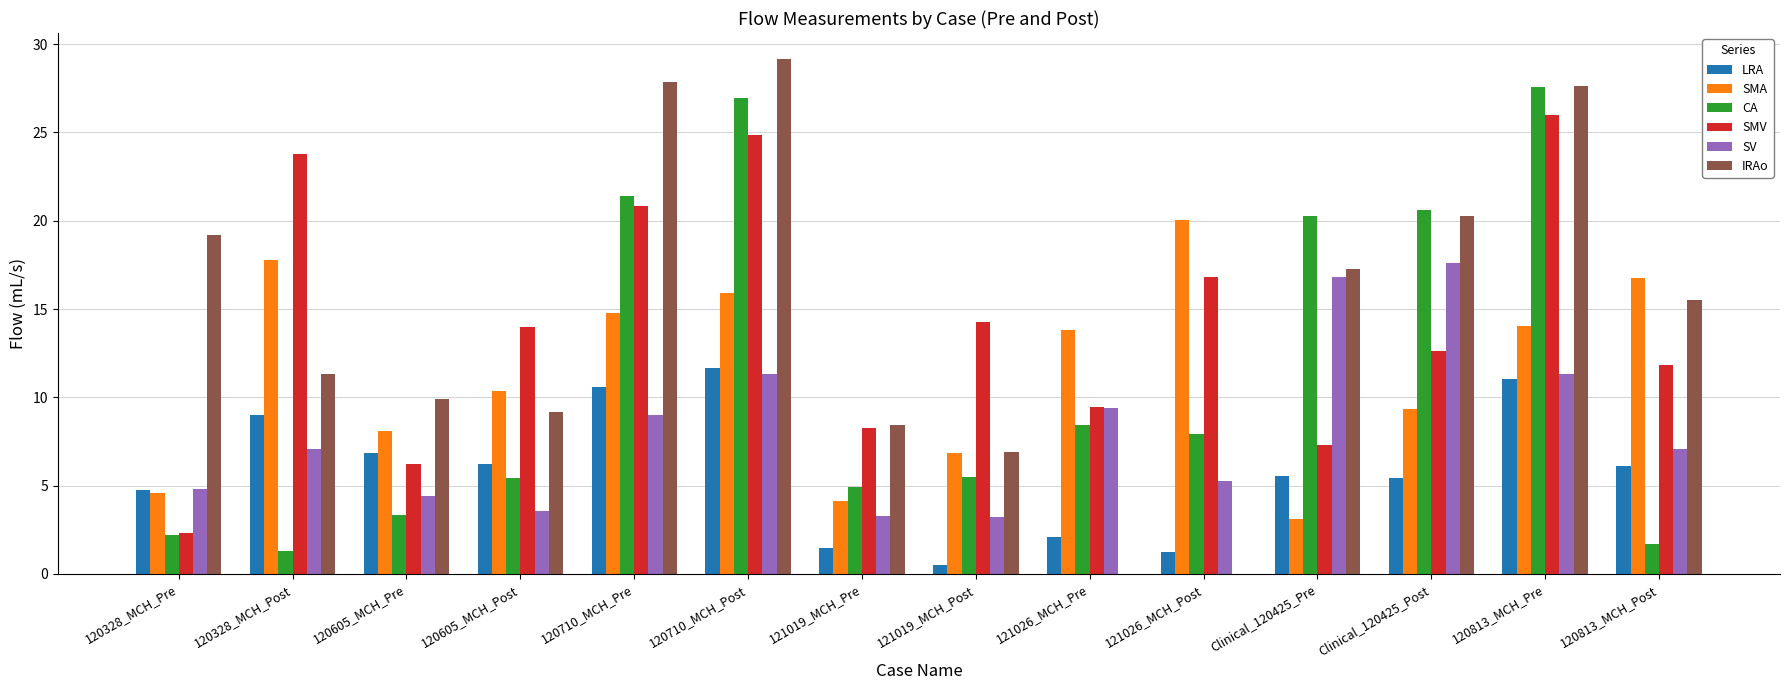

The SV series shows 4.8 at 120710_MCH_Pre. True or false?

False